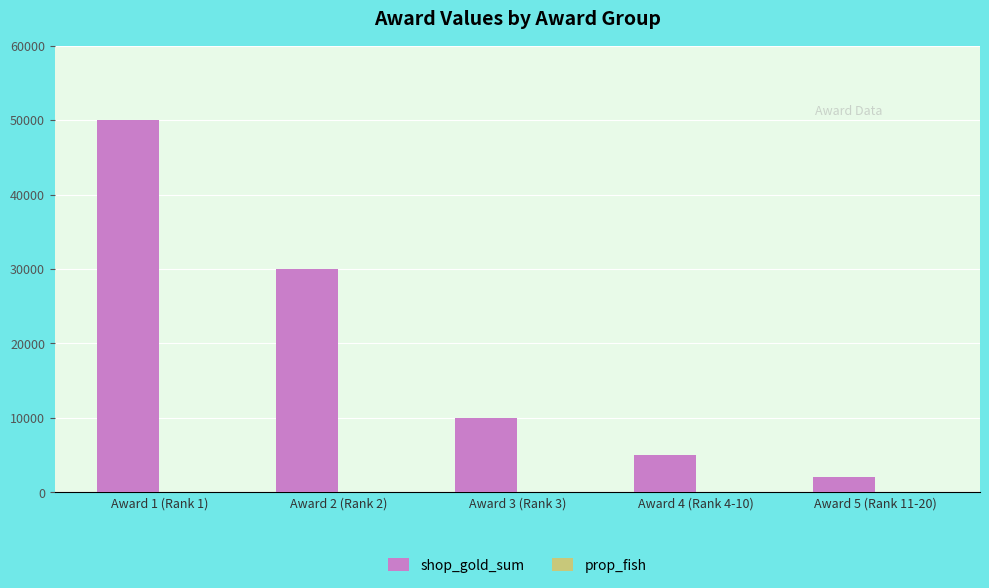

What is the approximate value of shop_gold_sum at Award 4 (Rank 4-10), to the nearest 10?

5000